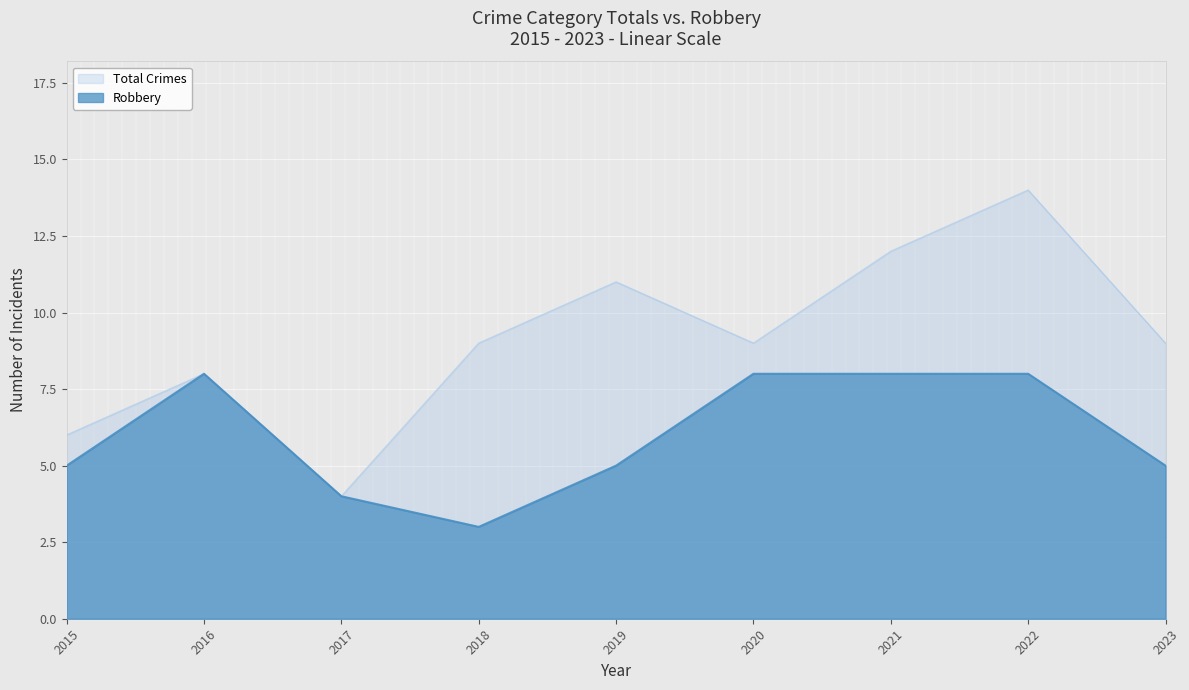

The value of Total at 2021 is 12. True or false?

True